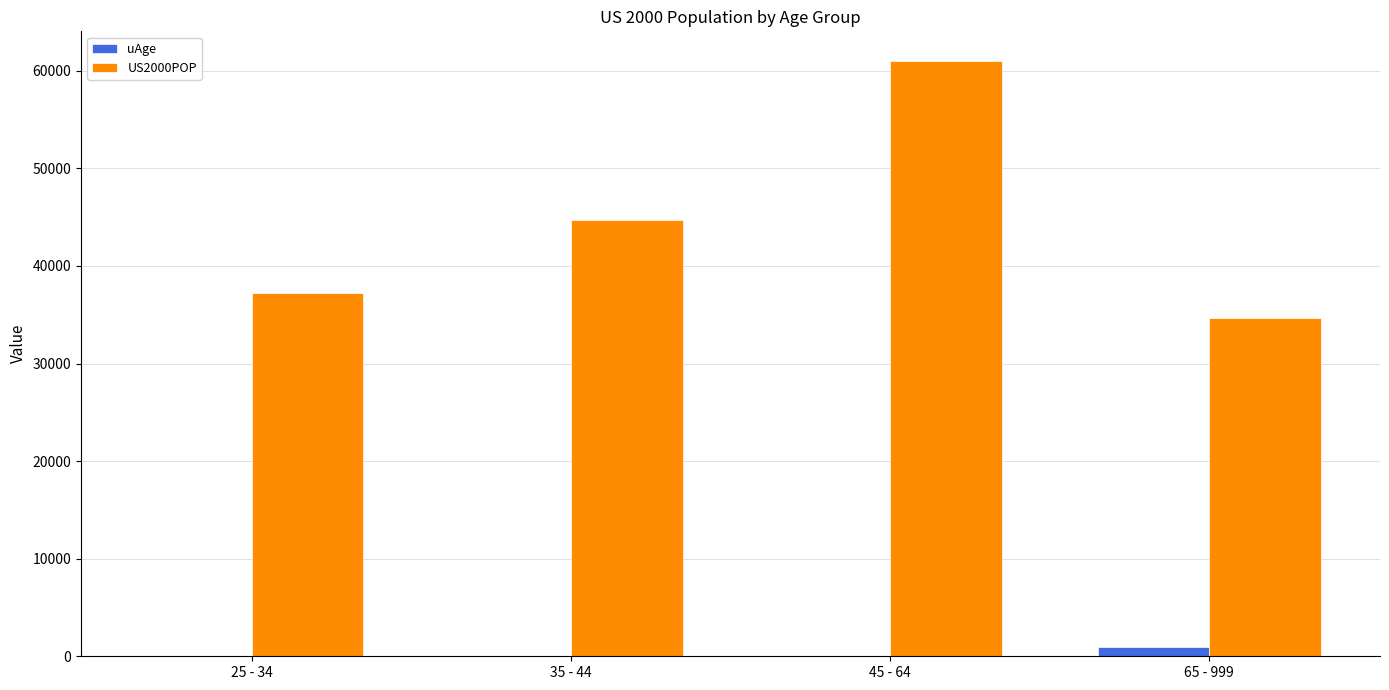

What is the sum of all US2000POP values?

177593